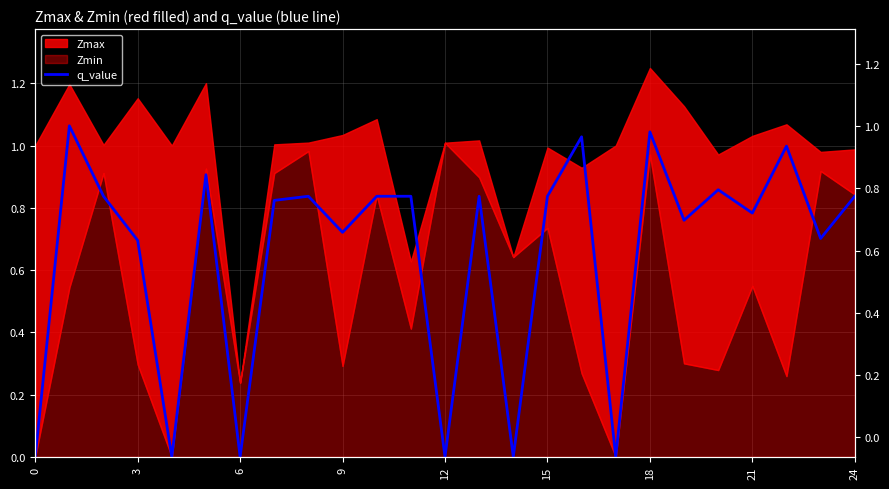

Reading right to left, extract all data points from this chart.

0.8	0.7	1.0	0.8	0.9	0.8	1.0	0.0	1.0	0.8	0.0	0.8	0.0	0.8	0.8	0.7	0.8	0.8	0.0	0.9	0.0	0.7	0.8	1.1	0.0